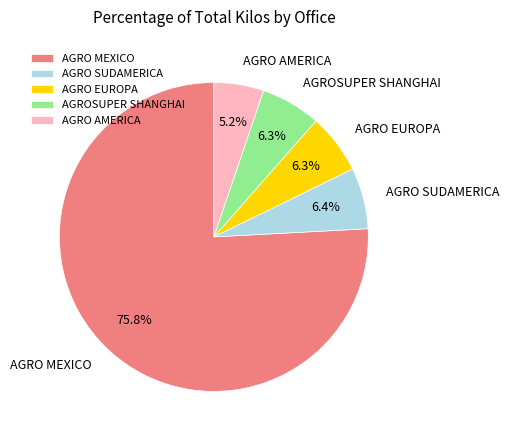

Between AGRO MEXICO and AGRO SUDAMERICA, which is larger?

AGRO MEXICO